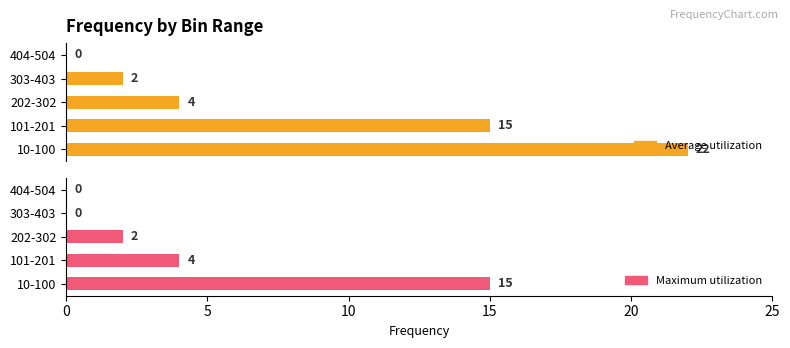

List the series in order of their overall mean, highest first.

Average utilization, Maximum utilization